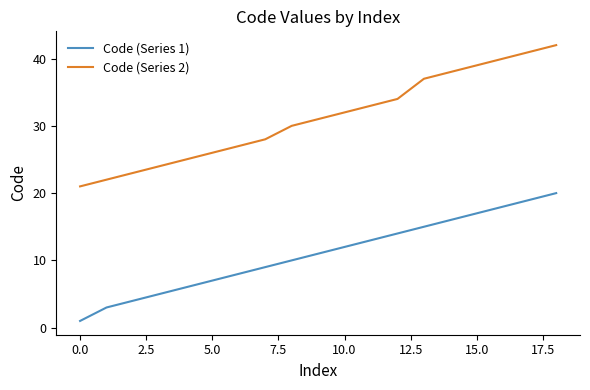

List the series in order of their peak value, lowest first.

Code (Series 1), Code (Series 2)